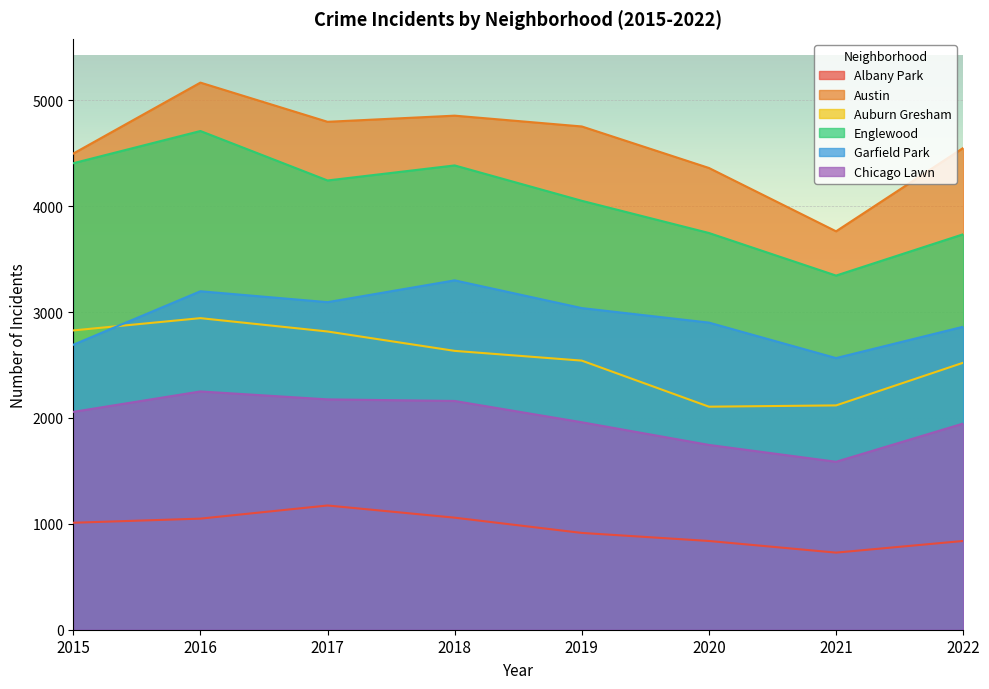

At which category does the chart reach its minimum across all series?

2021